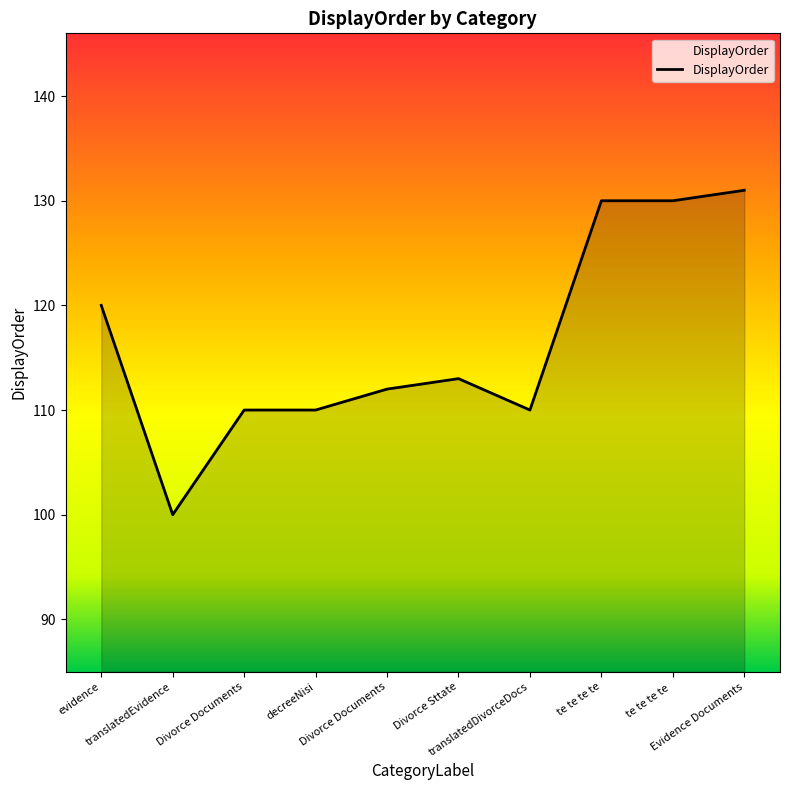

Rank the categories by value from lowest to highest.

translatedEvidence, Divorce Documents, decreeNisi, translatedDivorceDocs, Divorce Documents, Divorce Sttate, evidence, te te te te, te te te te , Evidence Documents